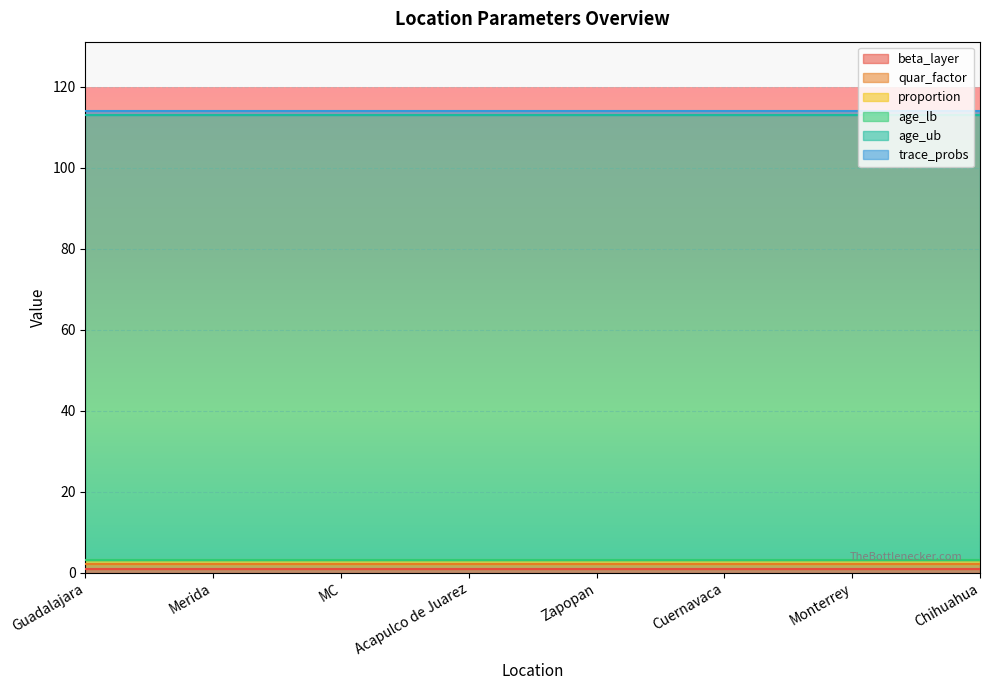

What are all the series names shown in the legend?

beta_layer, quar_factor, proportion, age_lb, age_ub, trace_probs